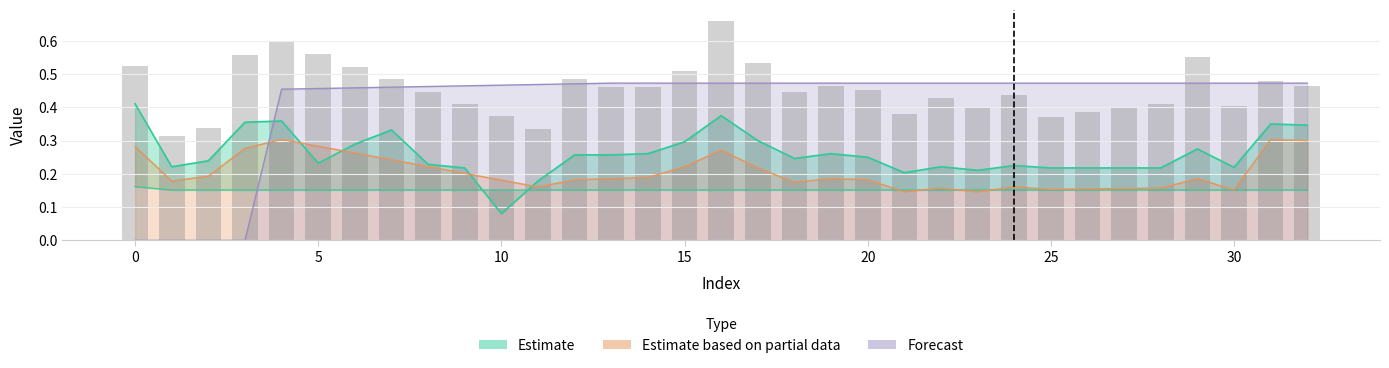

Reading right to left, list all the values displayed in this chart.

0.5	0.5	0.4	0.6	0.4	0.4	0.4	0.4	0.4	0.4	0.4	0.4	0.5	0.5	0.4	0.5	0.7	0.5	0.5	0.5	0.5	0.3	0.4	0.4	0.4	0.5	0.5	0.6	0.6	0.6	0.3	0.3	0.5